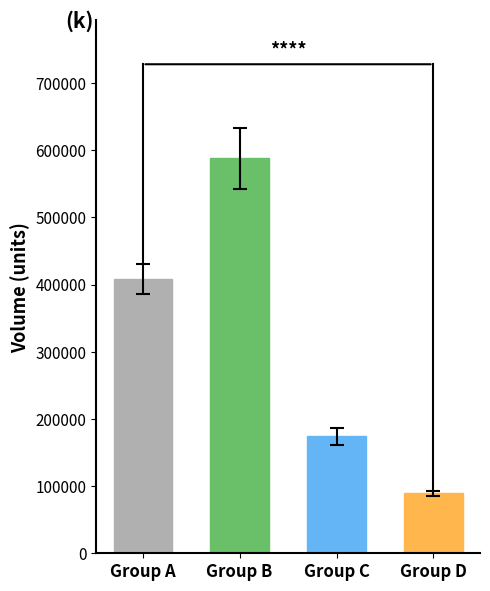

Reading right to left, extract all data points from this chart.

89155	174370	587755	408265